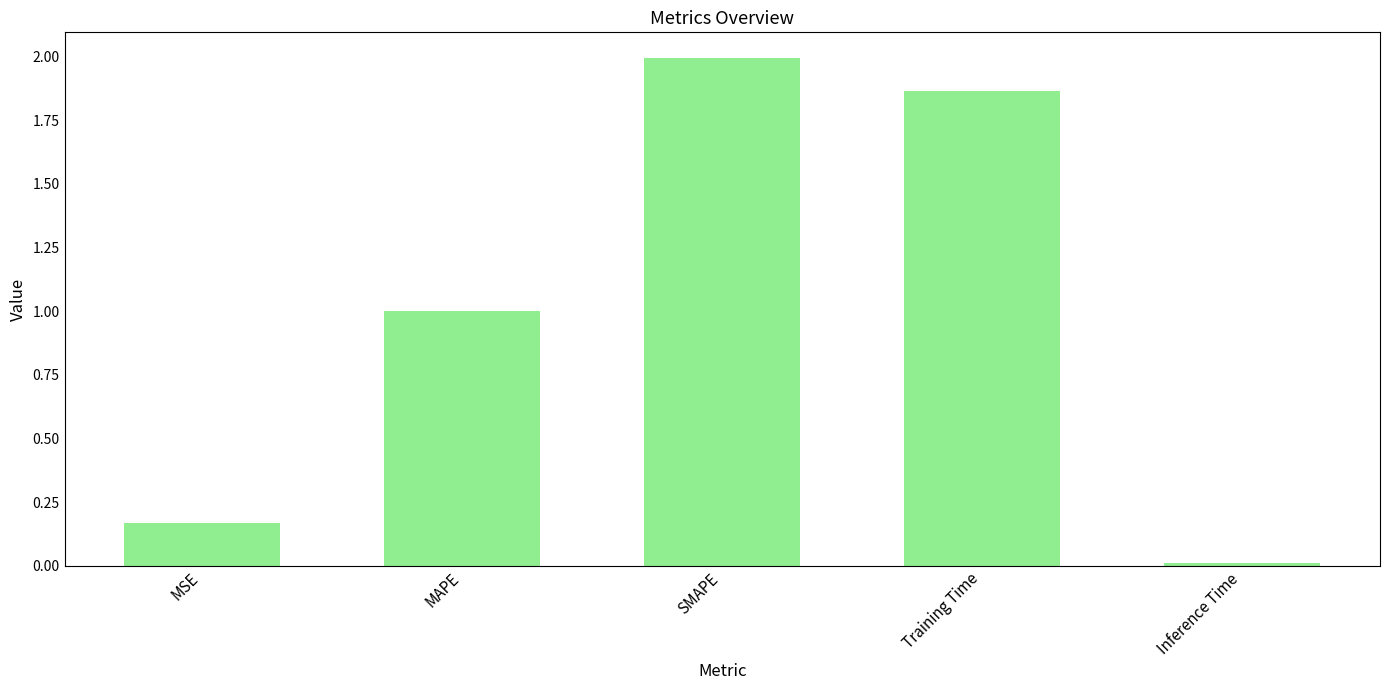

List the labels in order of value, smallest first.

Inference Time, MSE, MAPE, Training Time, SMAPE